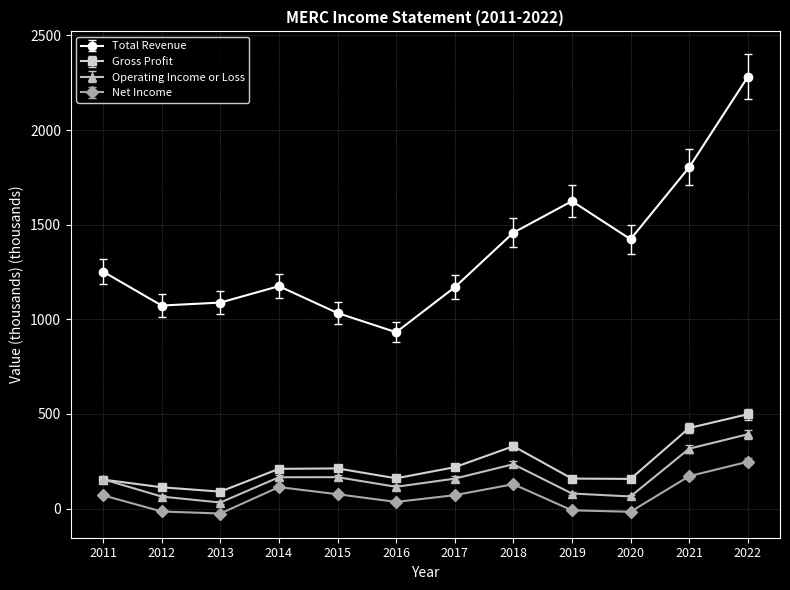

At 2013, list the series in order from largest to smallest.

Total Revenue, Gross Profit, Operating Income or Loss, Net Income